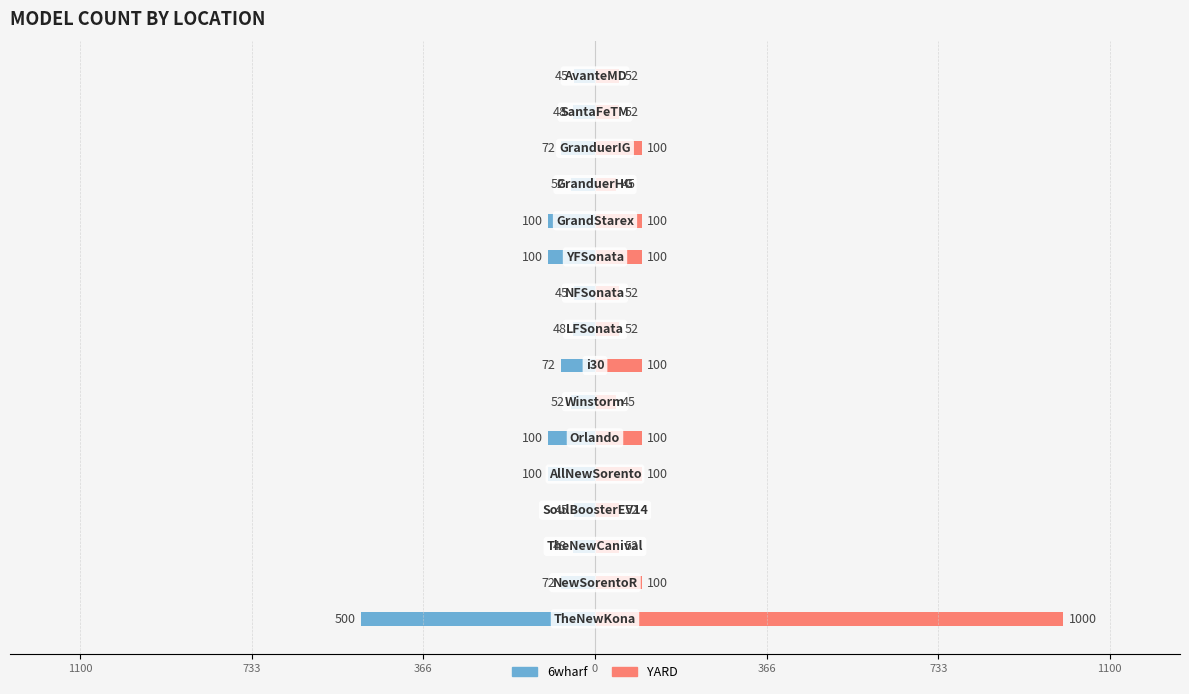

What are all the series names shown in the legend?

6wharf, YARD